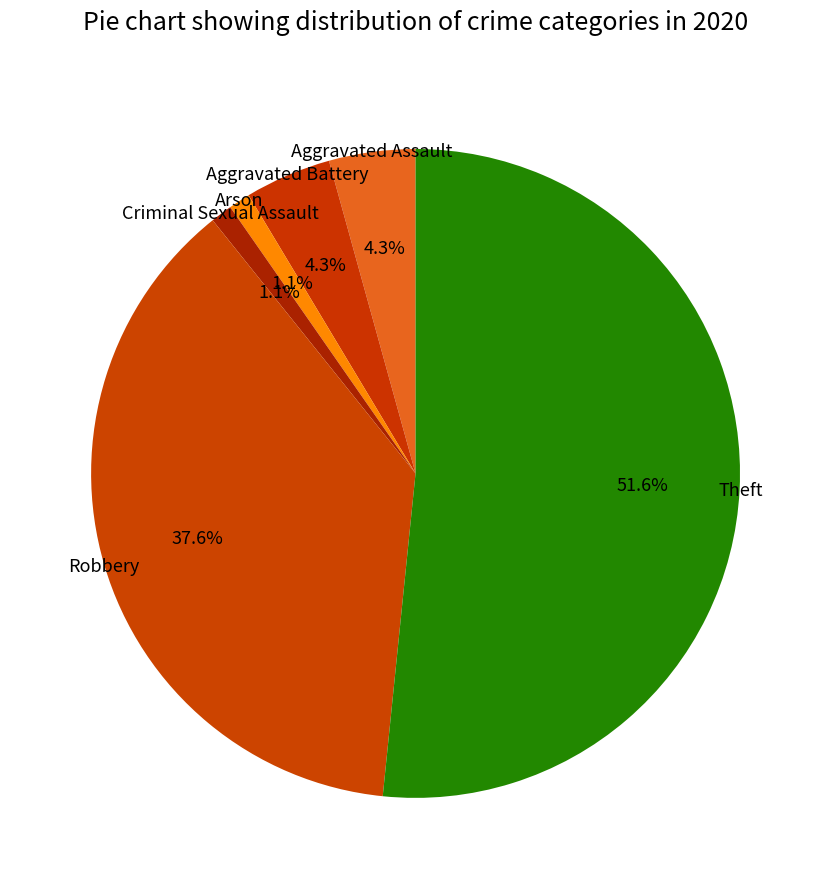

How many slices are in this pie chart?

6